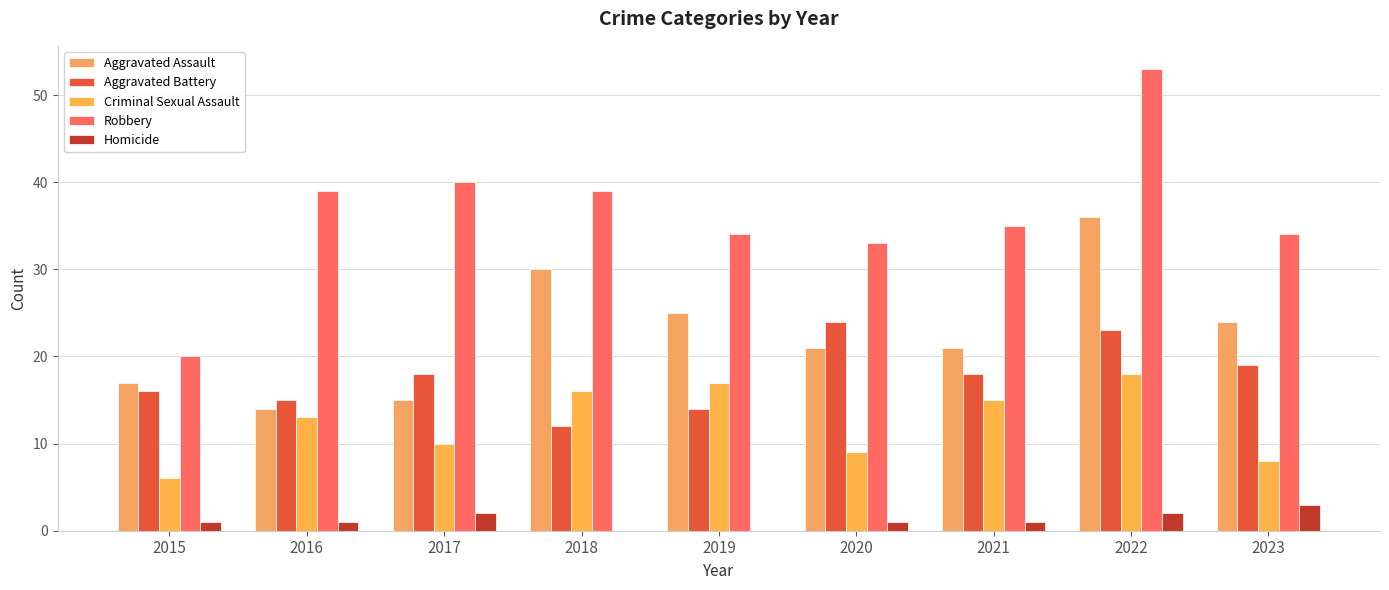

What is the sum of the Homicide values at 2021 and 2020?

2